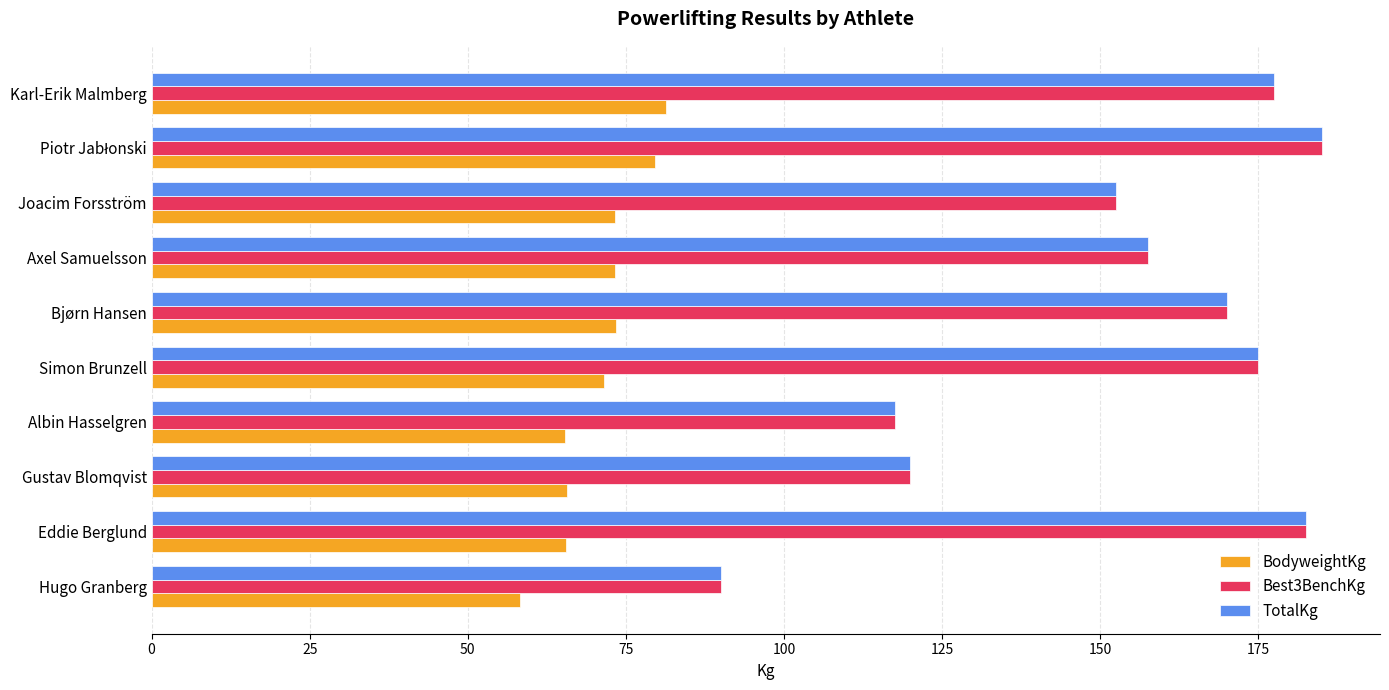

The Best3BenchKg series shows 90.0 at Hugo Granberg. True or false?

True